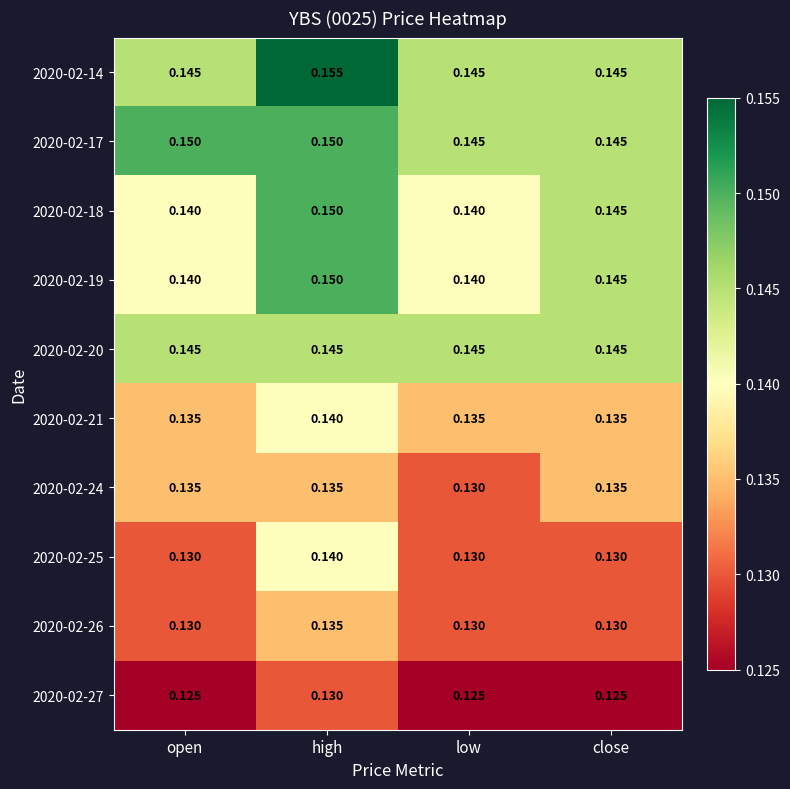

What is the total value across all series at open?

1.4